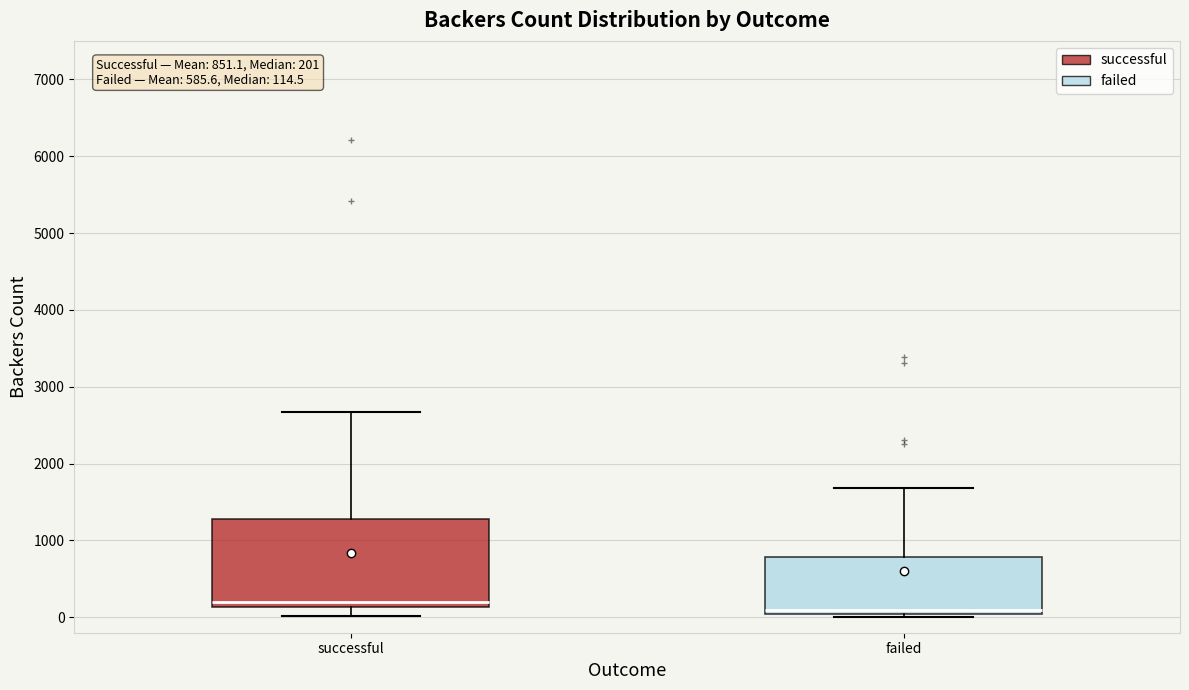

Comparing the boxes themselves (not the whiskers), which one is the tallest?

successful